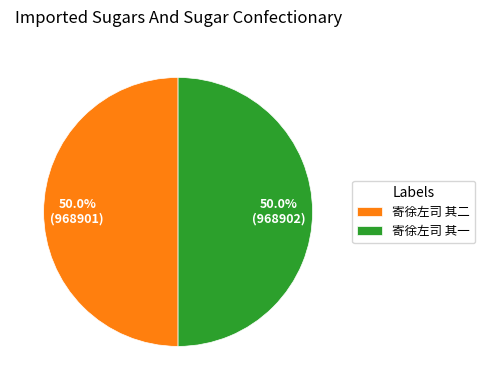

How many segments does this pie chart have?

2